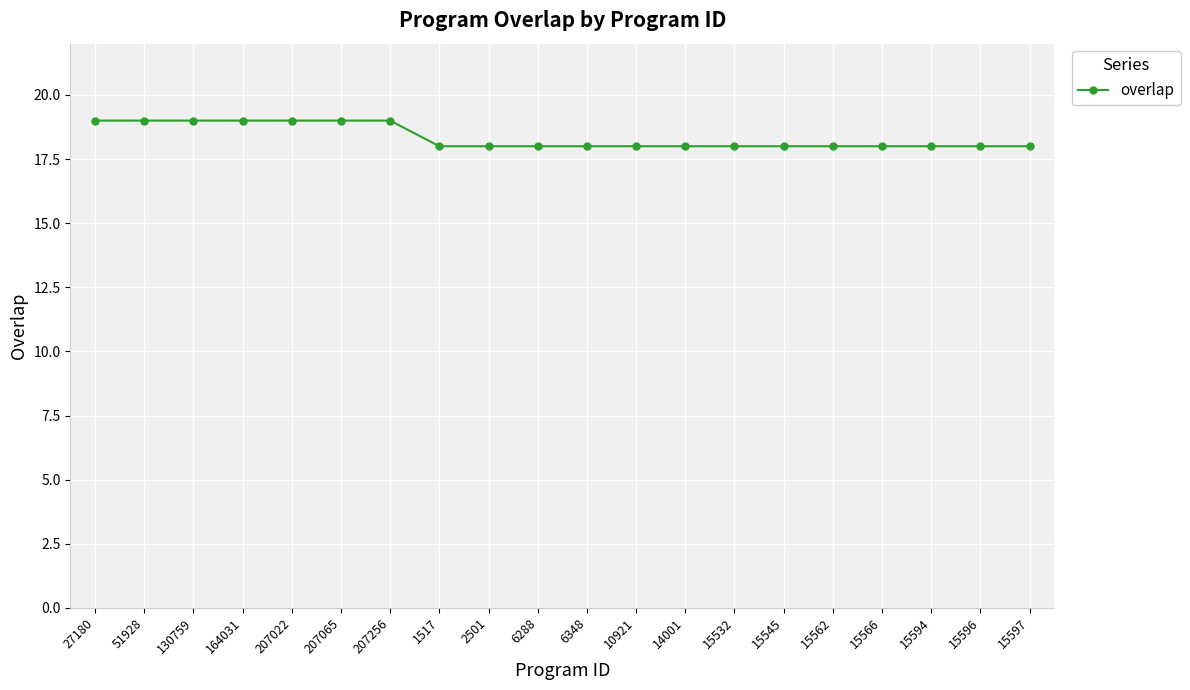

What is the label of the 7th point from the right?

15532